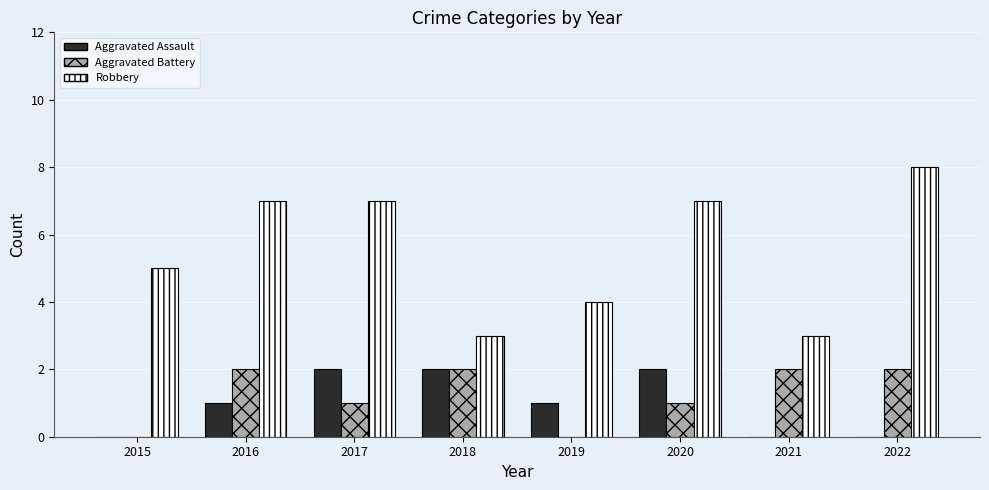

The value of Robbery at 2020 is 4. True or false?

False